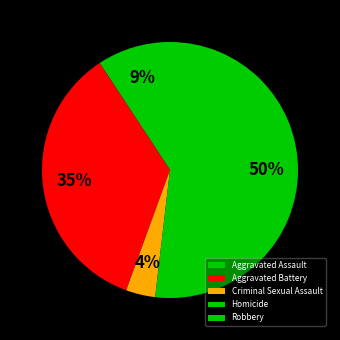

How many segments does this pie chart have?

5